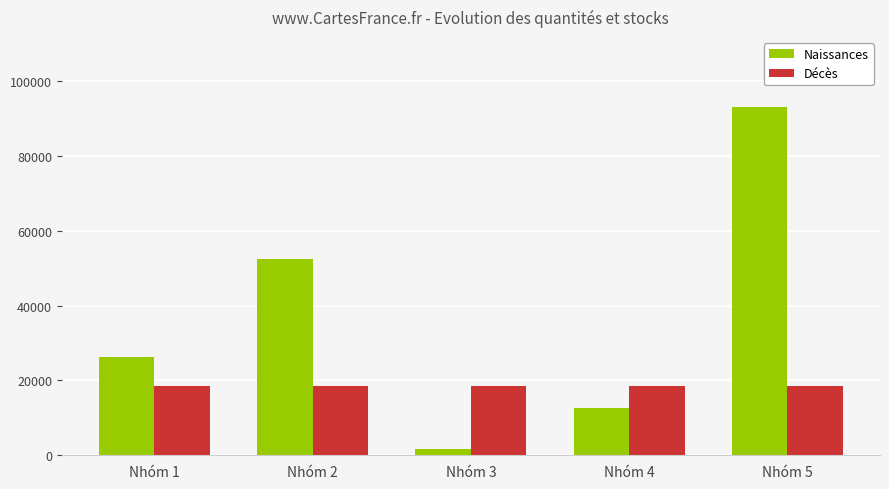

How many bars are there in total?

10